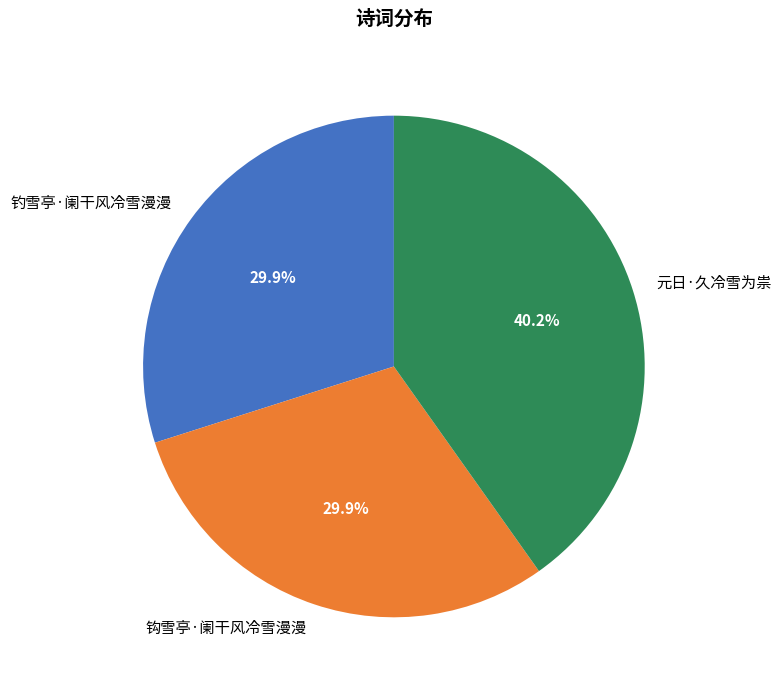

What is the largest slice in the pie chart?

元日·久冷雪为祟